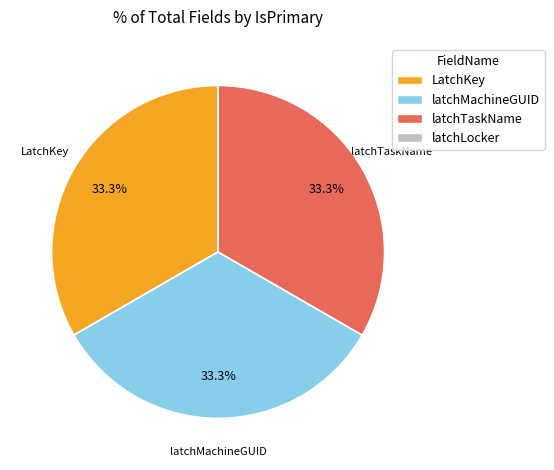

Combined, do LatchKey and latchMachineGUID account for over 50%?

Yes